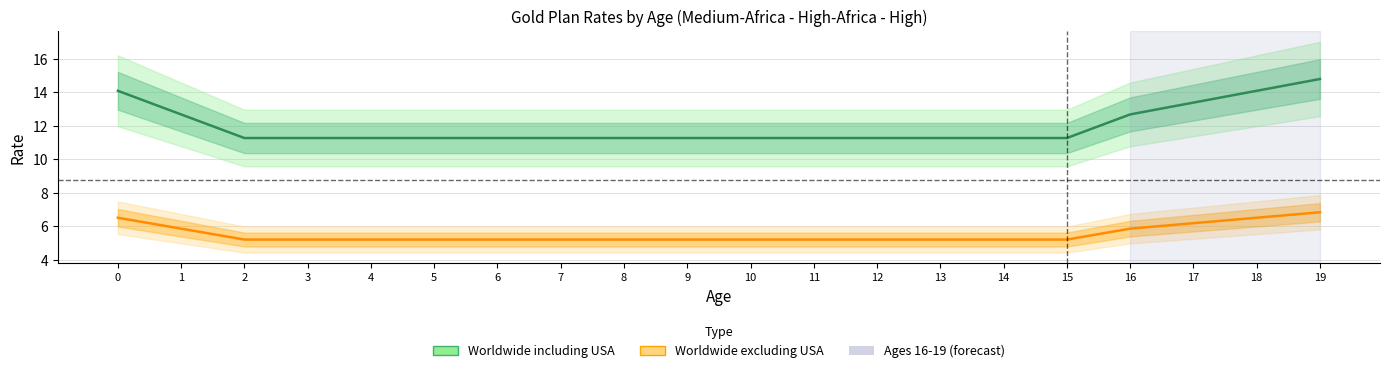

What are all the series names shown in the legend?

Worldwide including USA, Worldwide excluding USA